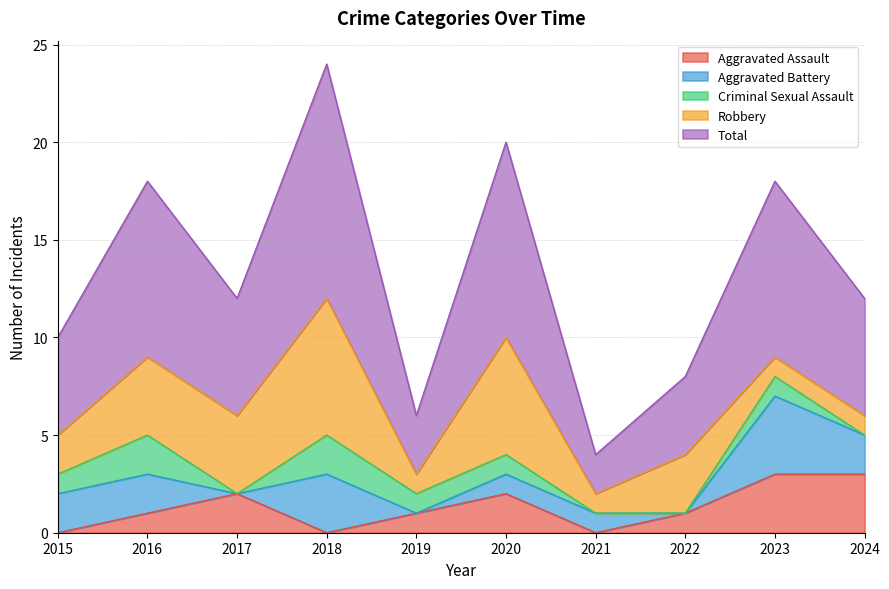

Between 2015 and 2016, which is larger?

2016